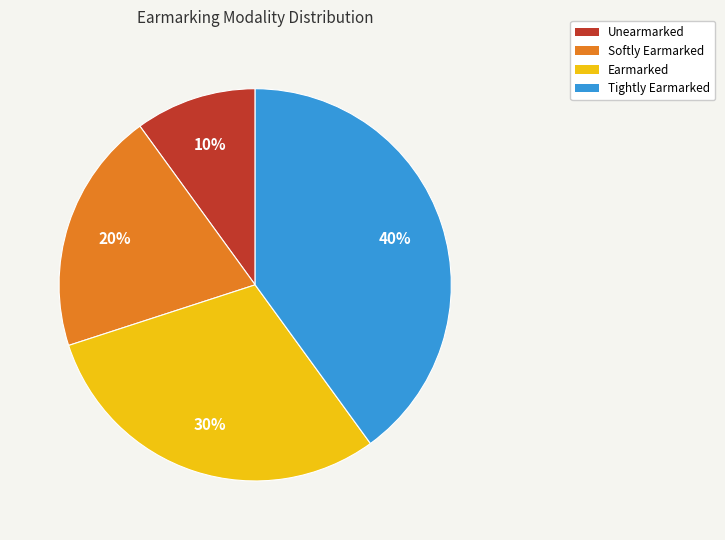

Is Tightly Earmarked the majority of the pie?

No